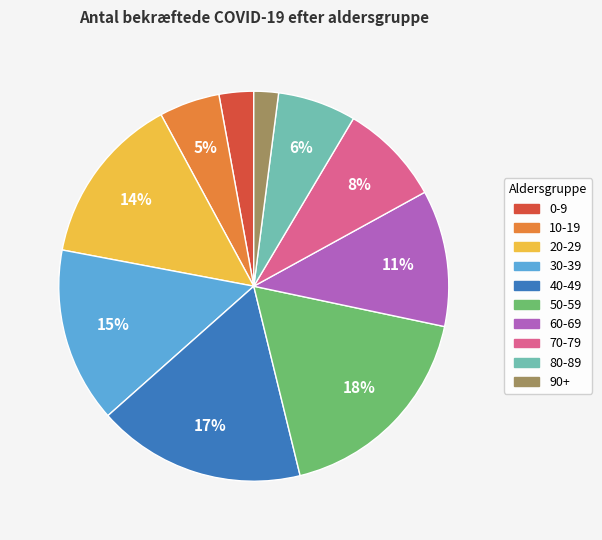

Is 20-29 the majority of the pie?

No